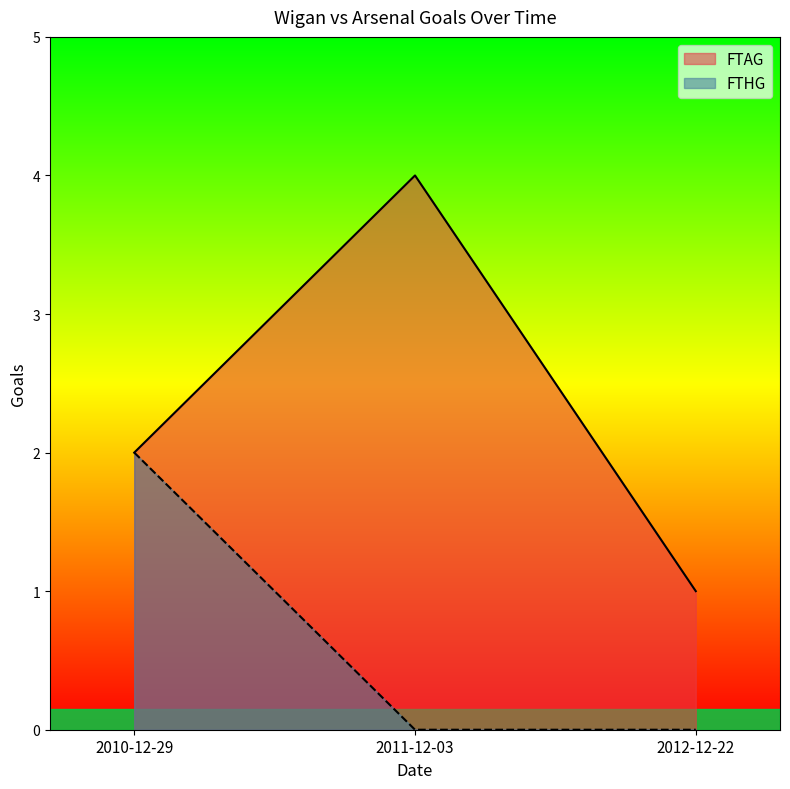

Reading left to right, what are all the values shown in this chart?

FTAG: 2010-12-29=2	2011-12-03=4	2012-12-22=1
FTHG: 2010-12-29=2	2011-12-03=0	2012-12-22=0